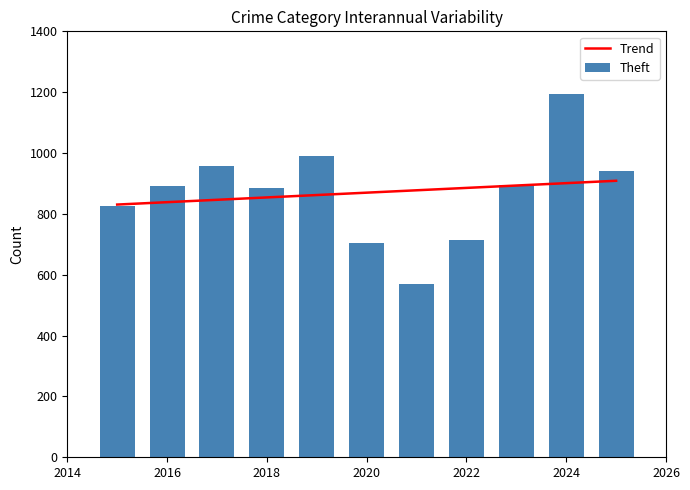

What is the highest value of the Trend series?

908.8